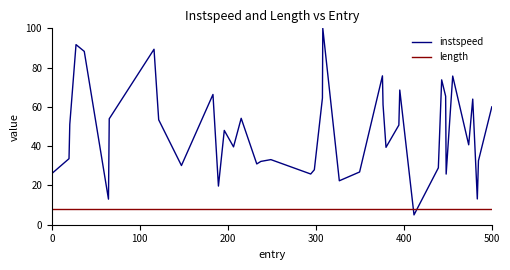

At how many categories does at least one series exceed 5?

40